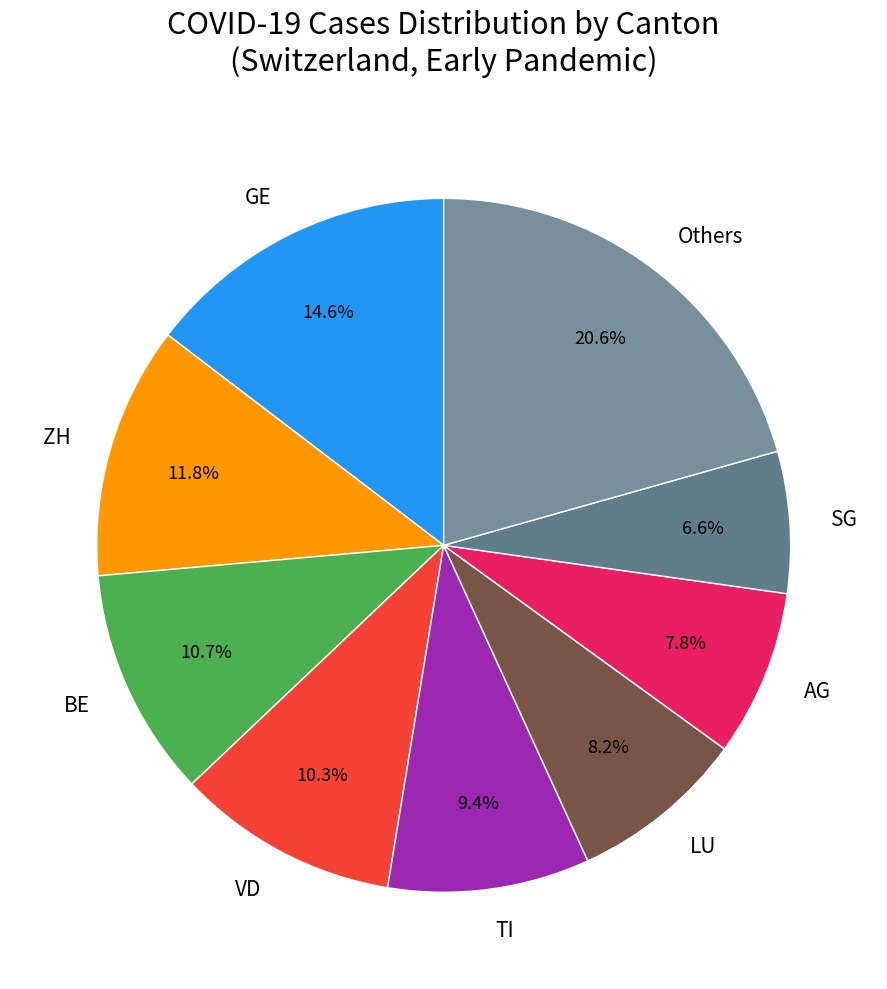

Which category has the biggest portion of the pie?

Others